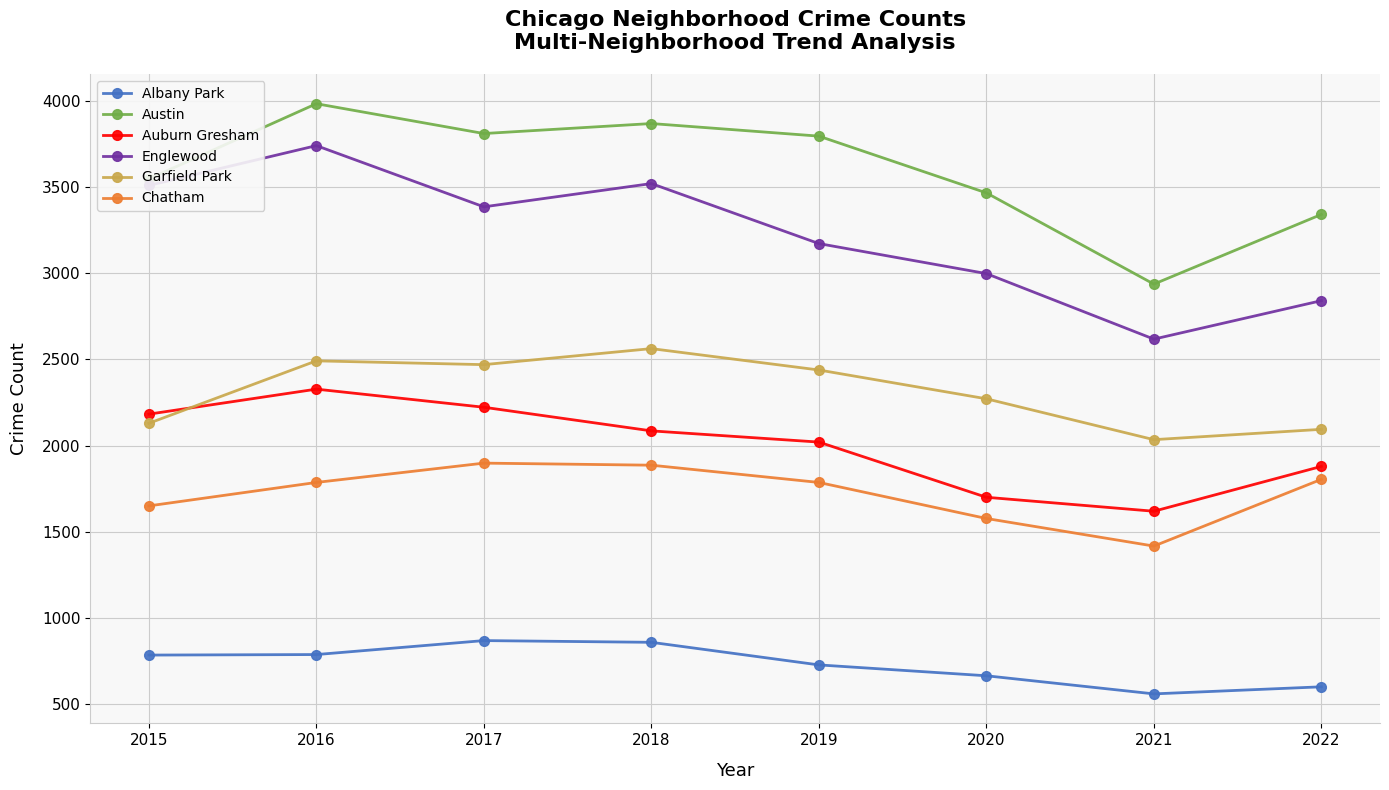

At which label does Englewood reach its peak?

2016